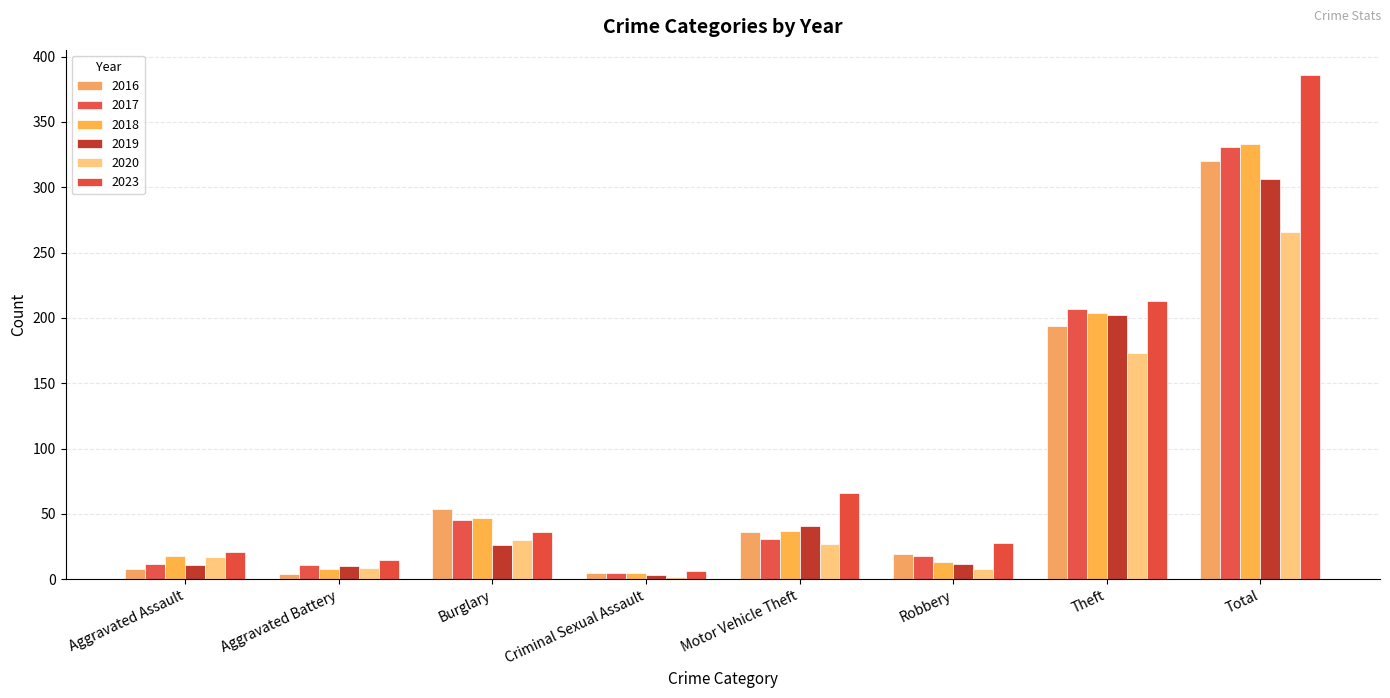

Which category has the lowest value in the 2019 series?

Criminal Sexual Assault